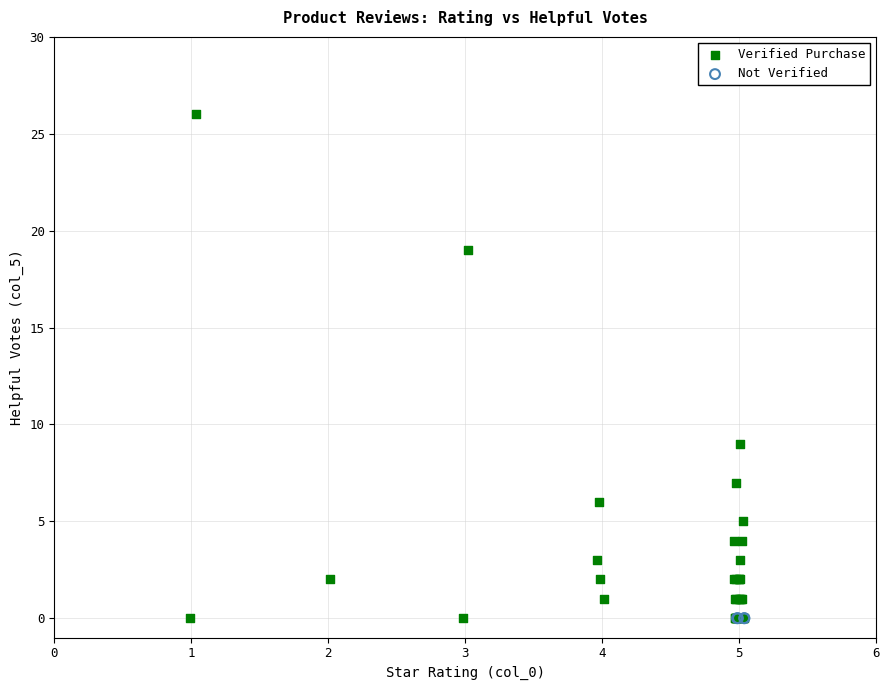

Which series contains the highest Y value?

Verified Purchase